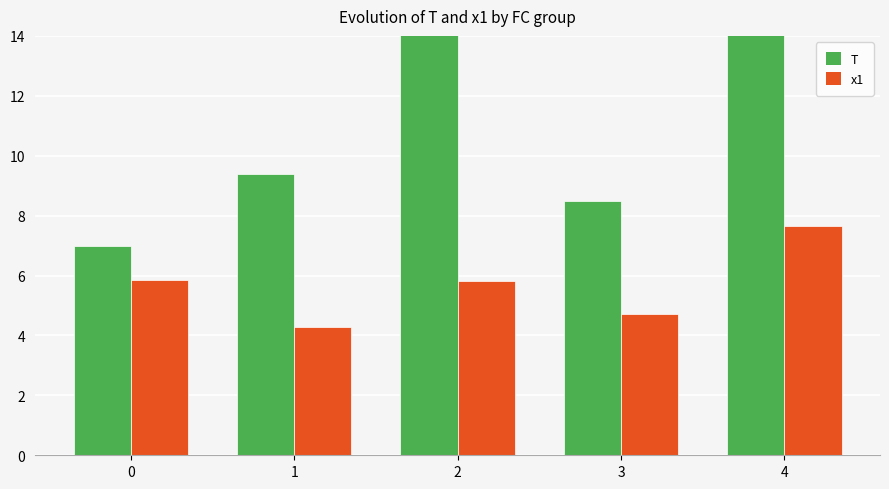

How many distinct data groups are displayed?

2